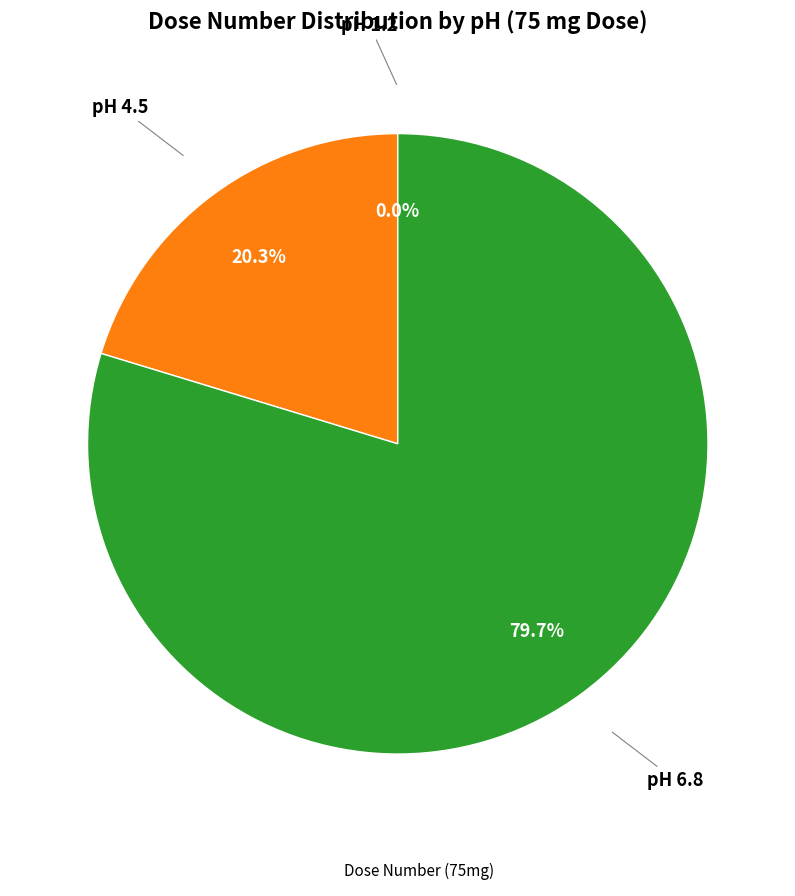

Does any single category account for the majority?

Yes